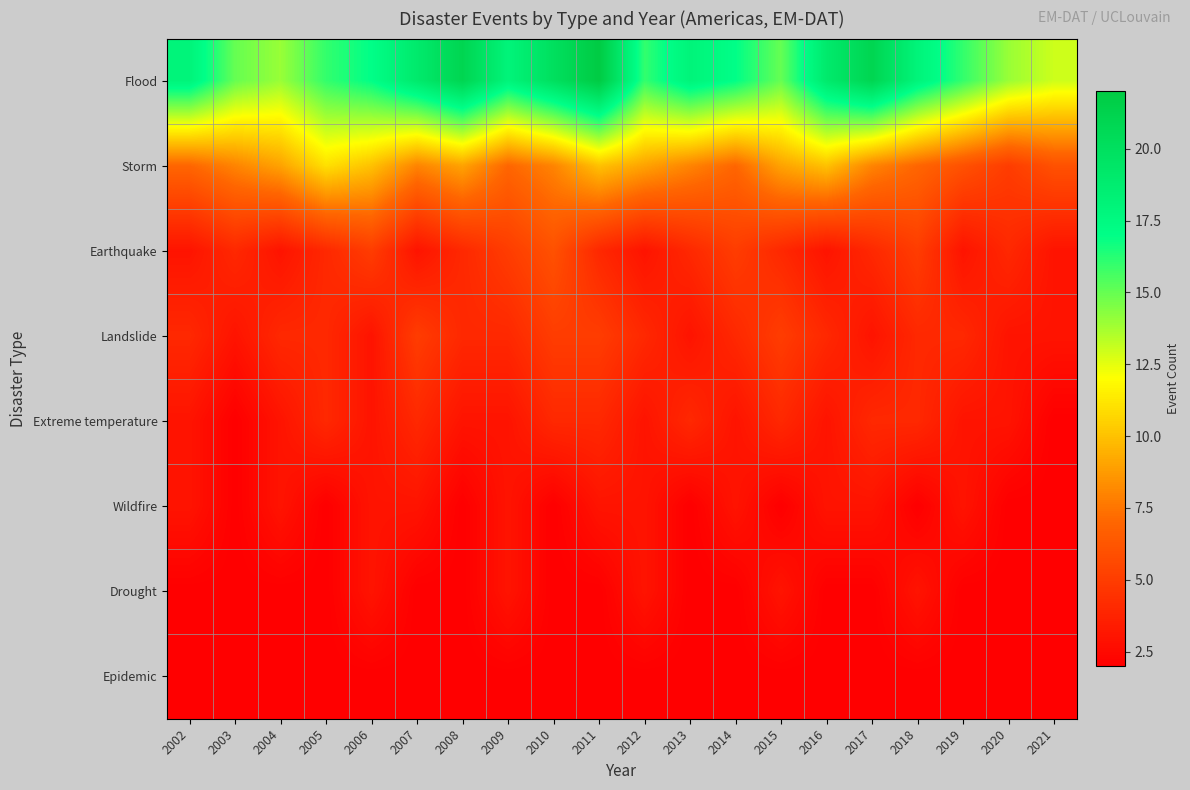

Rank the series at 2005 from lowest to highest value.

Wildfire, Drought, Epidemic, Earthquake, Landslide, Extreme temperature, Storm, Flood